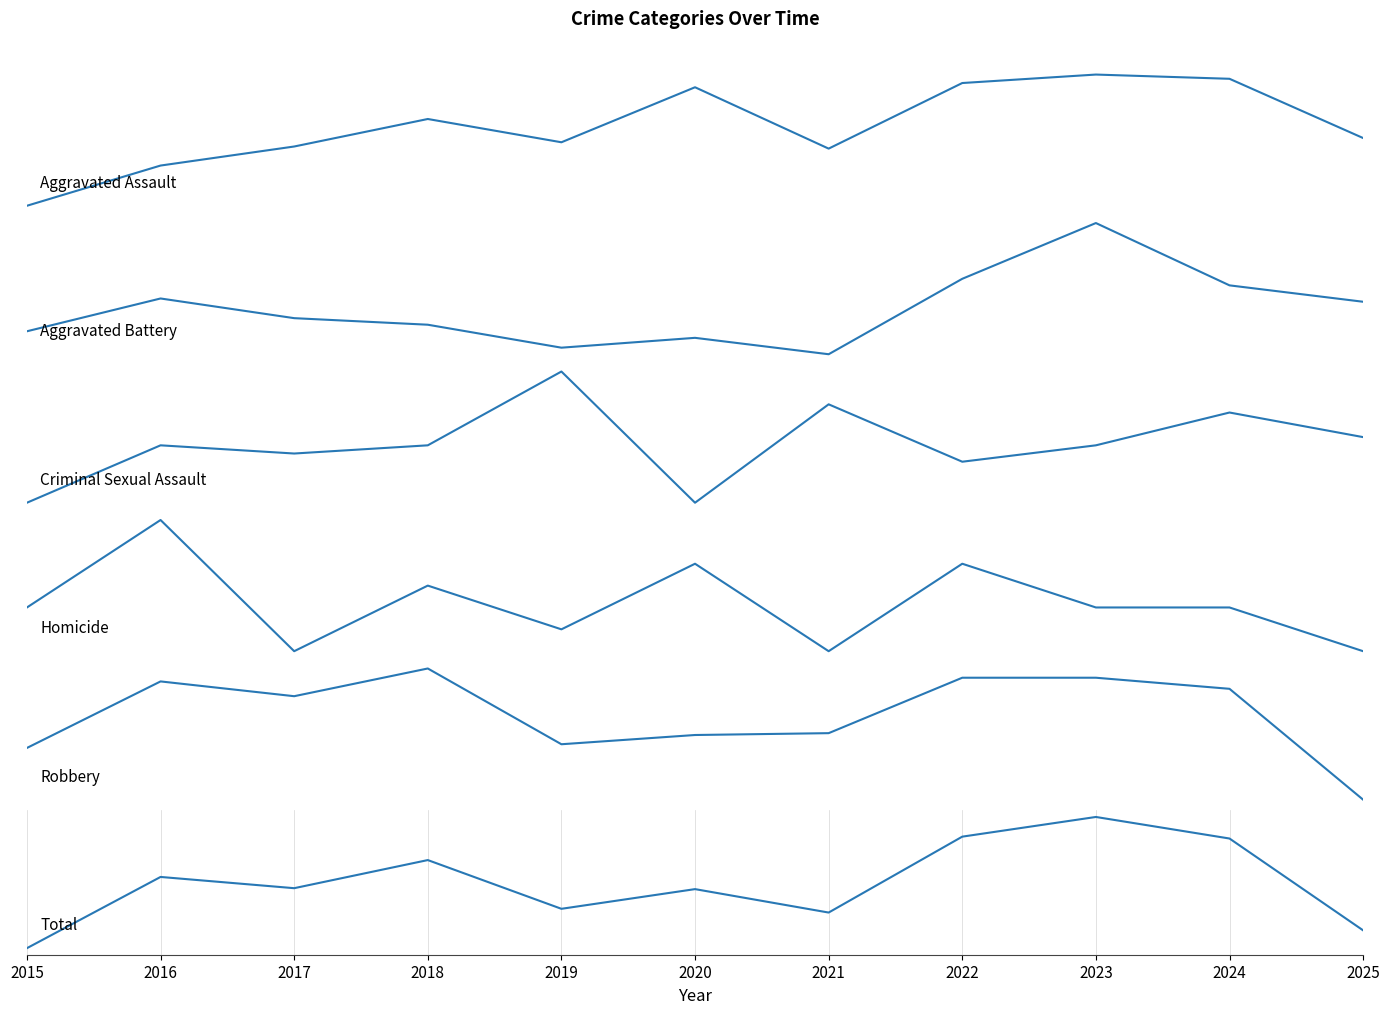

What are all the series names shown in the legend?

Aggravated Assault, Aggravated Battery, Criminal Sexual Assault, Homicide, Robbery, Total